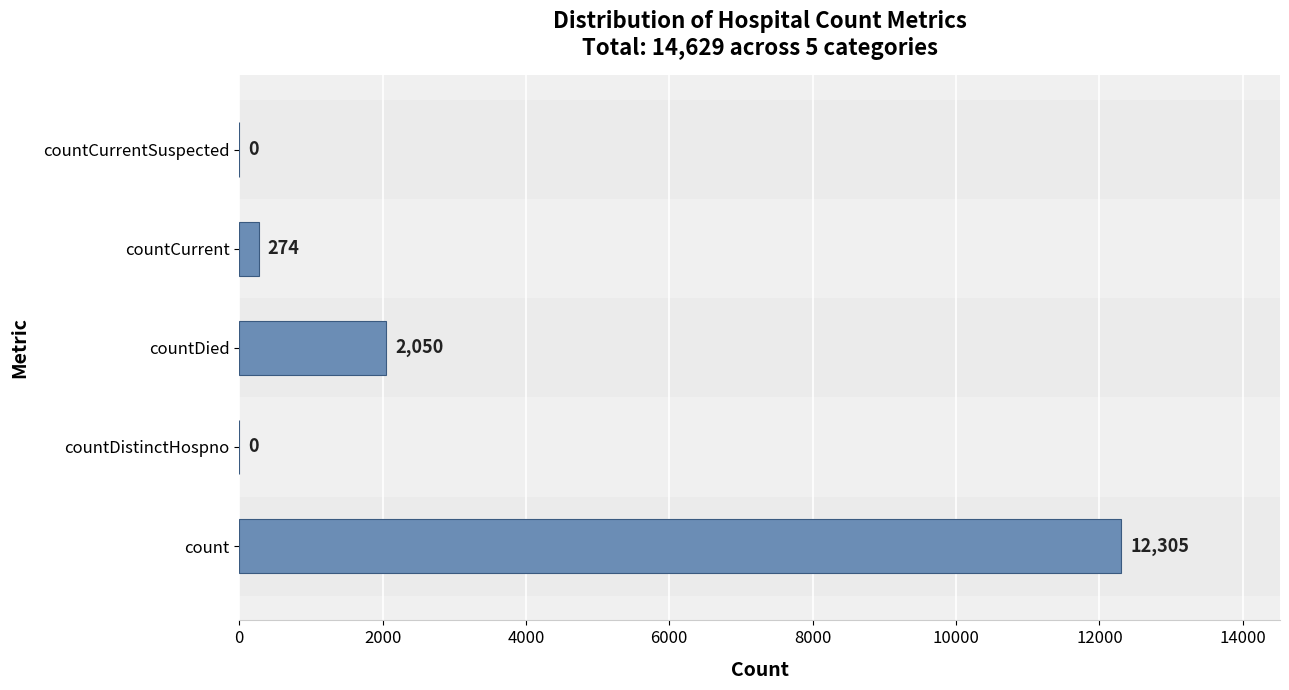

Where is the data nearest to the value 6152?

countDied